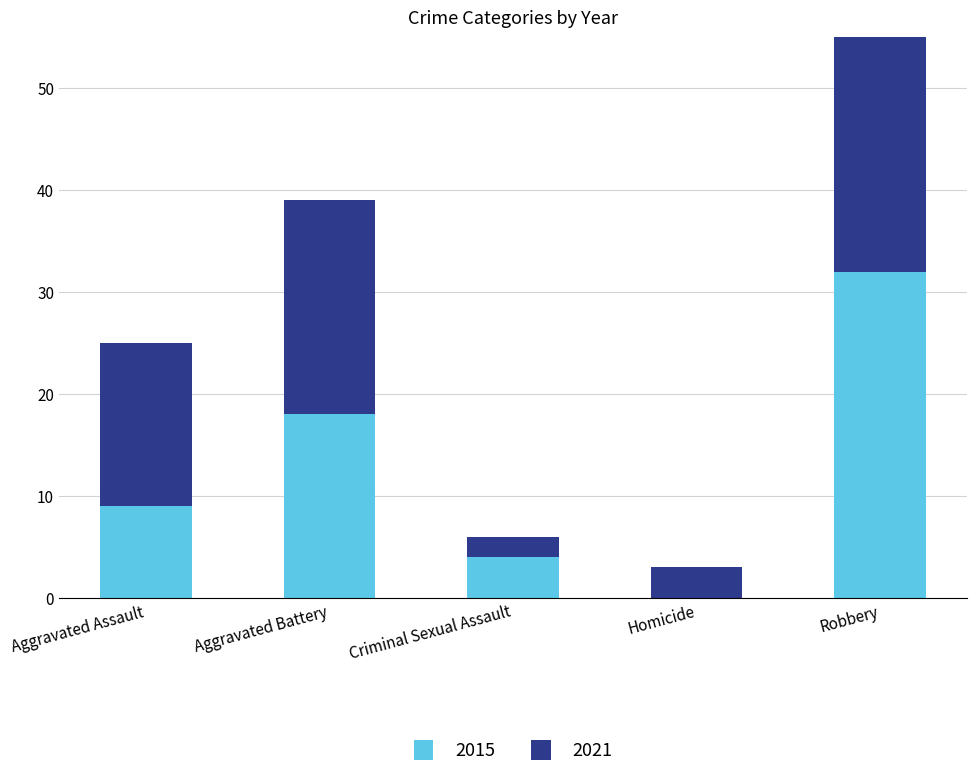

What is the difference between the 2015 values at Homicide and Aggravated Assault?

9